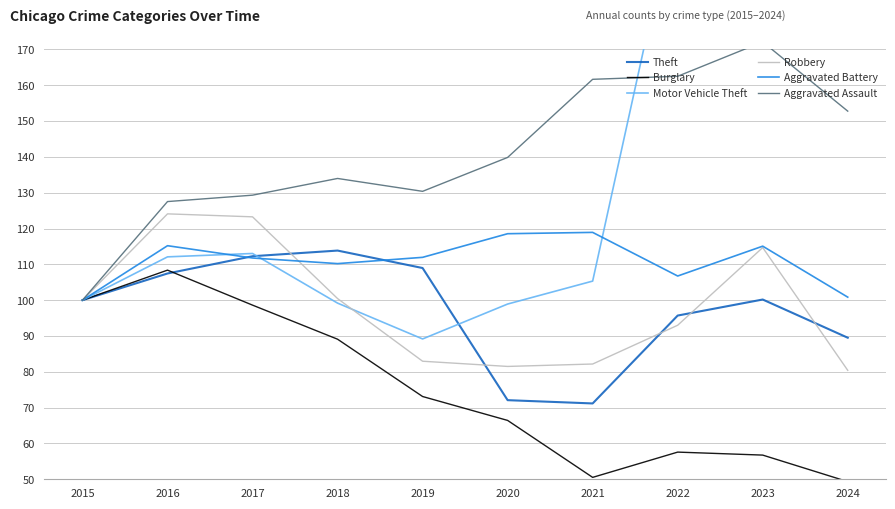

Reading right to left, extract all data points from this chart.

Theft: 89.5	100.2	95.7	71.2	72.1	109.0	113.8	112.3	107.4	100.0
Burglary: 49.3	56.8	57.6	50.5	66.4	73.1	89.1	98.6	108.4	100.0
Motor Vehicle Theft: 185.6	290.5	213.2	105.3	98.9	89.2	99.2	113.0	112.1	100.0
Robbery: 80.4	114.7	93.0	82.2	81.5	83.0	100.4	123.3	124.1	100.0
Aggravated Battery: 100.8	115.1	106.7	118.9	118.5	112.0	110.2	111.8	115.2	100.0
Aggravated Assault: 152.8	172.1	162.5	161.7	139.8	130.4	134.0	129.3	127.5	100.0